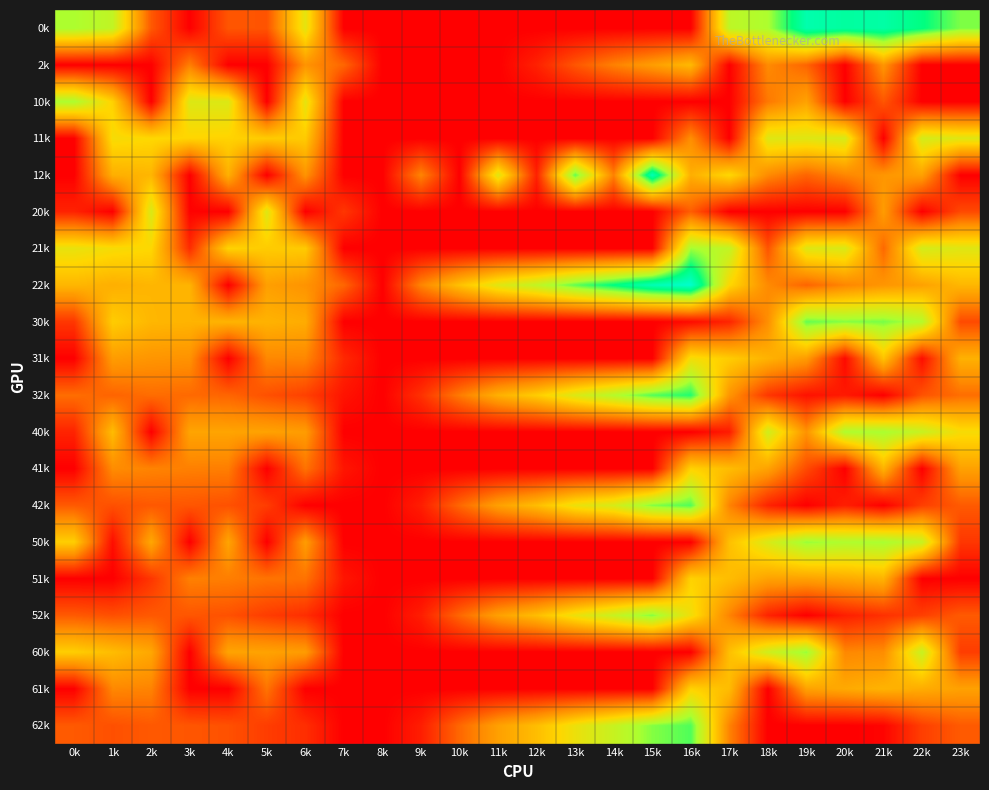

How many distinct data groups are displayed?

20